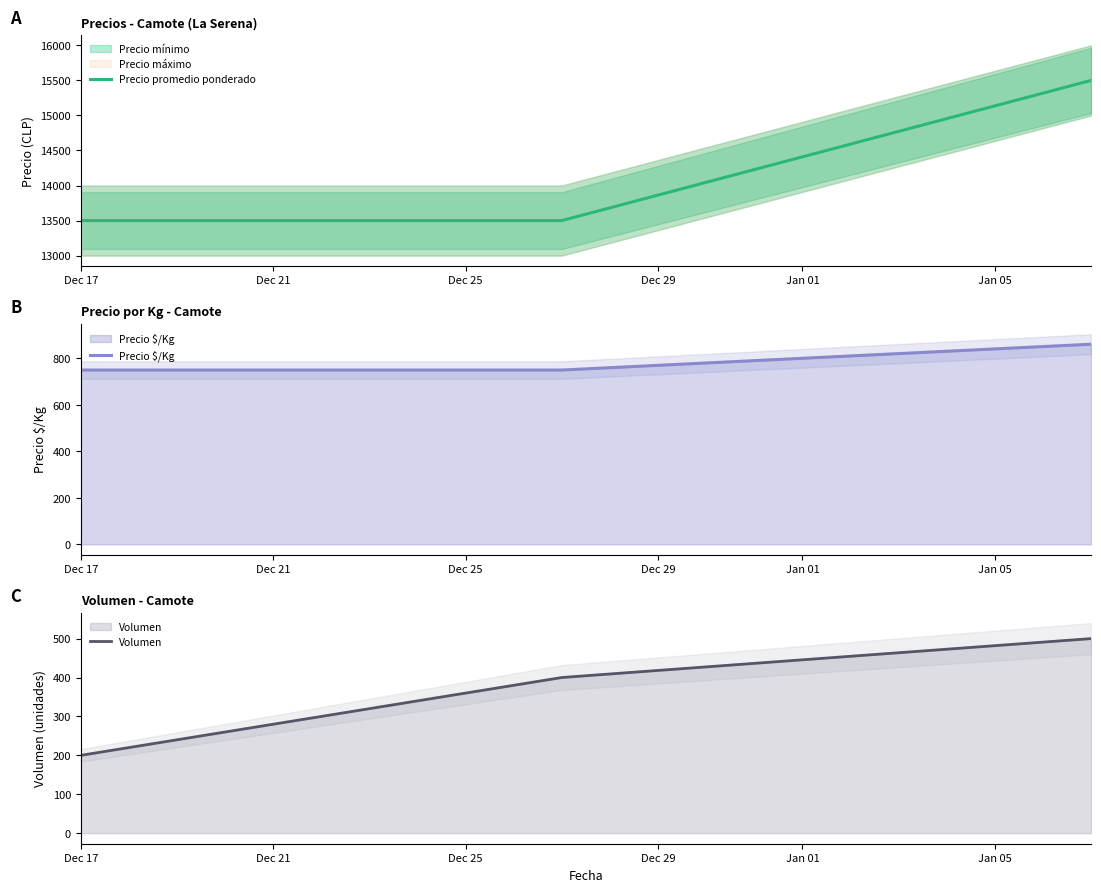

What is the maximum value for Precio promedio ponderado?

15500